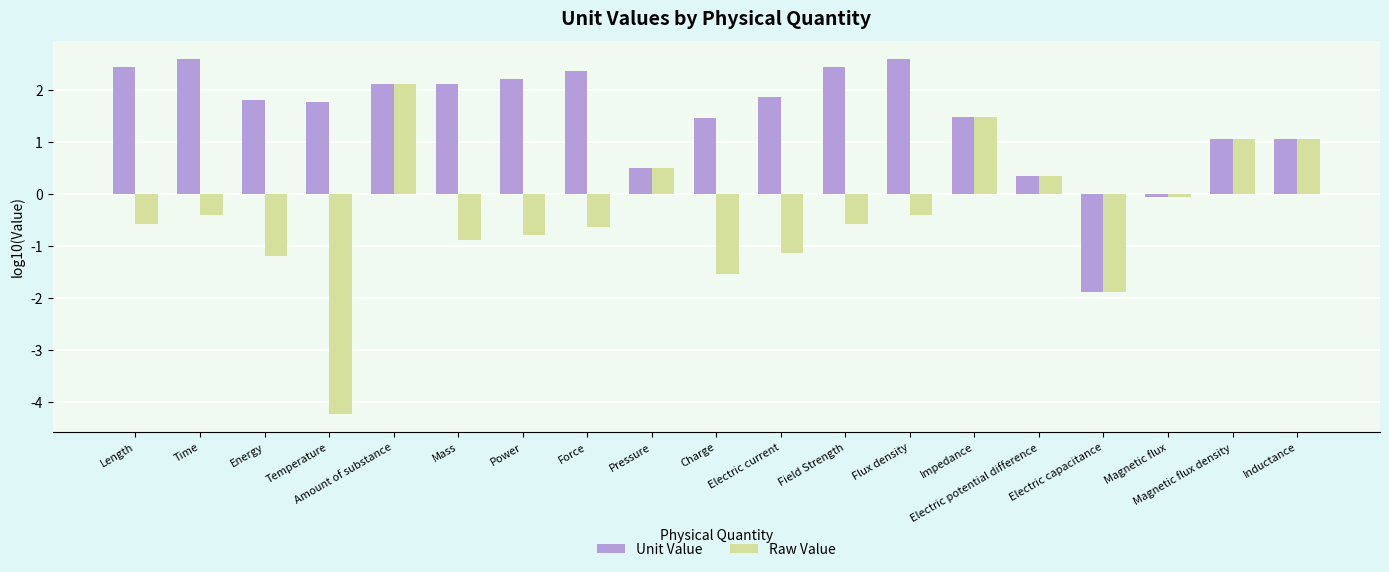

What is the value of the Raw Value bar at the 14th from the left?

1.5